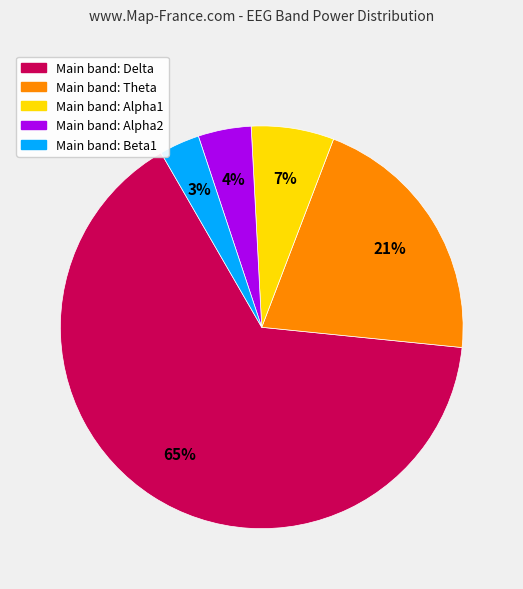

To the nearest percent, what is the difference between the largest and smallest slice percentages?

62%